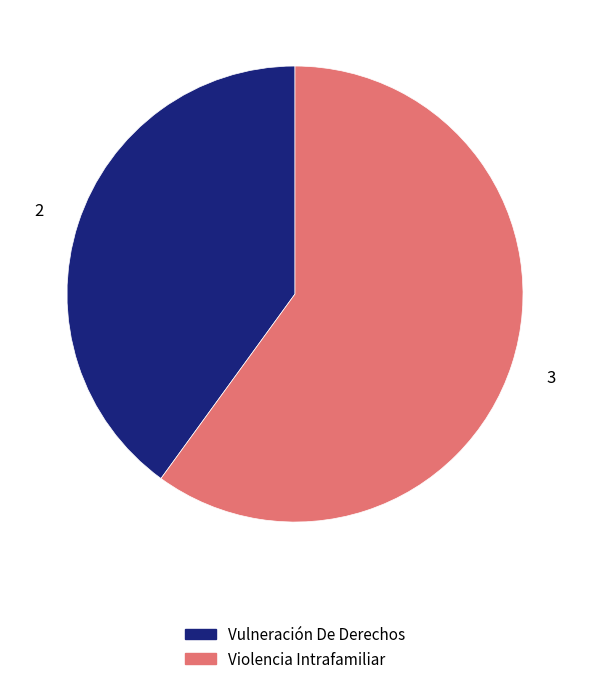

Approximately how many times larger is the value at Vulneración De Derechos compared to Violencia Intrafamiliar?

0.7